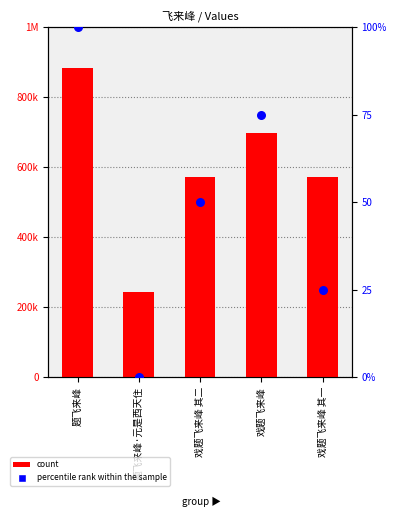

Which series has the widest spread of Y values?

col_0